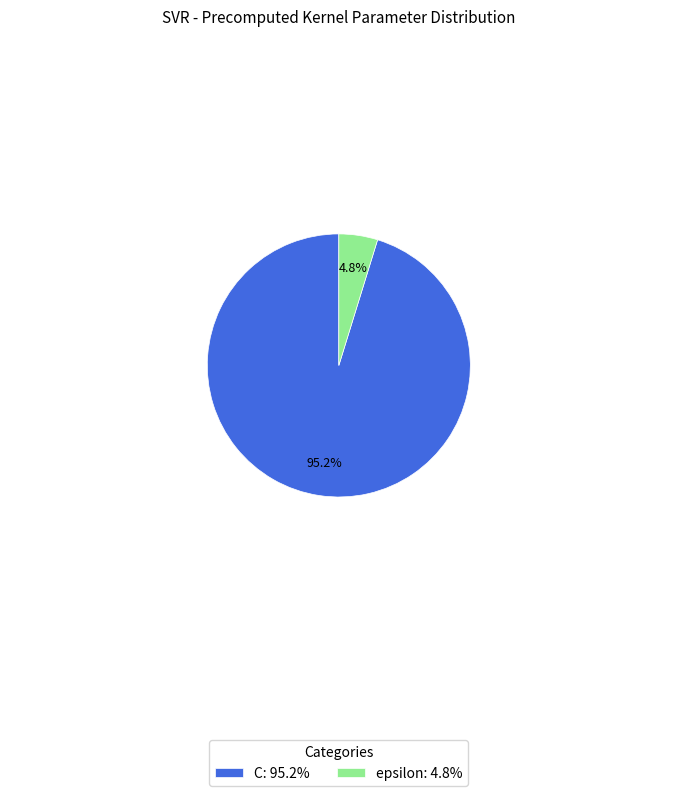

What is the largest slice in the pie chart?

C